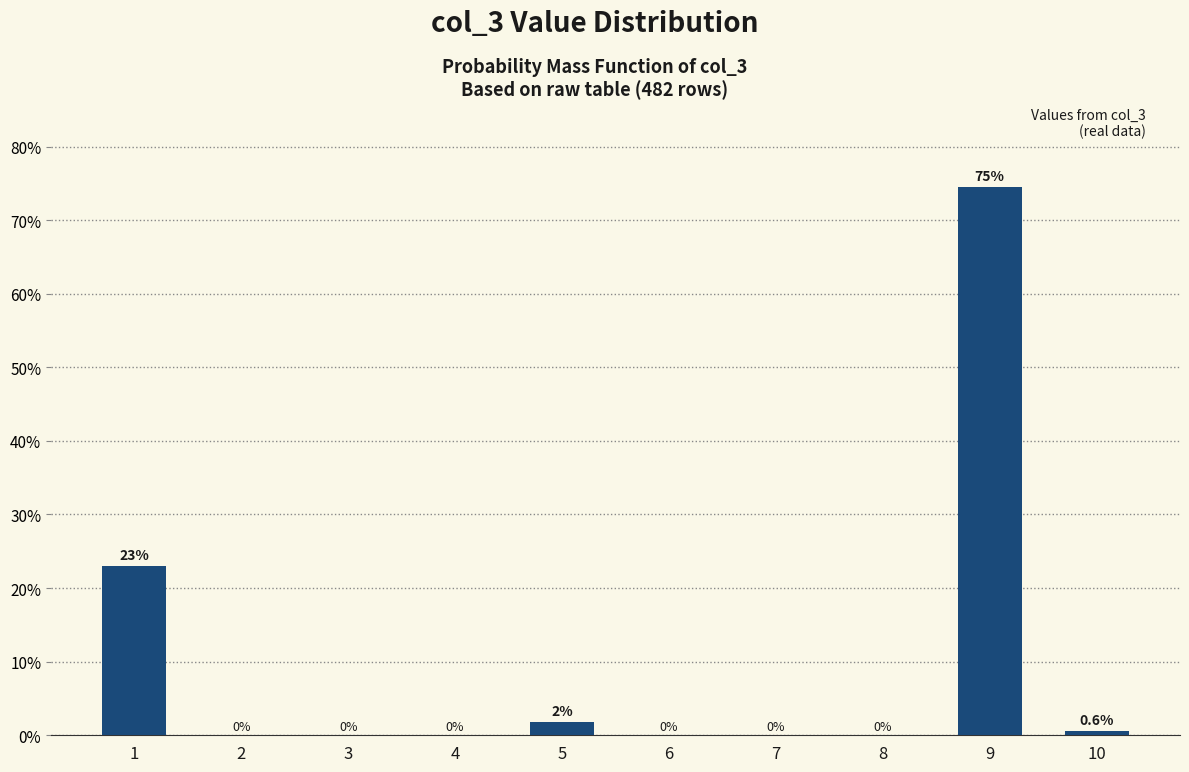

The value at 2 is 34.1. True or false?

False